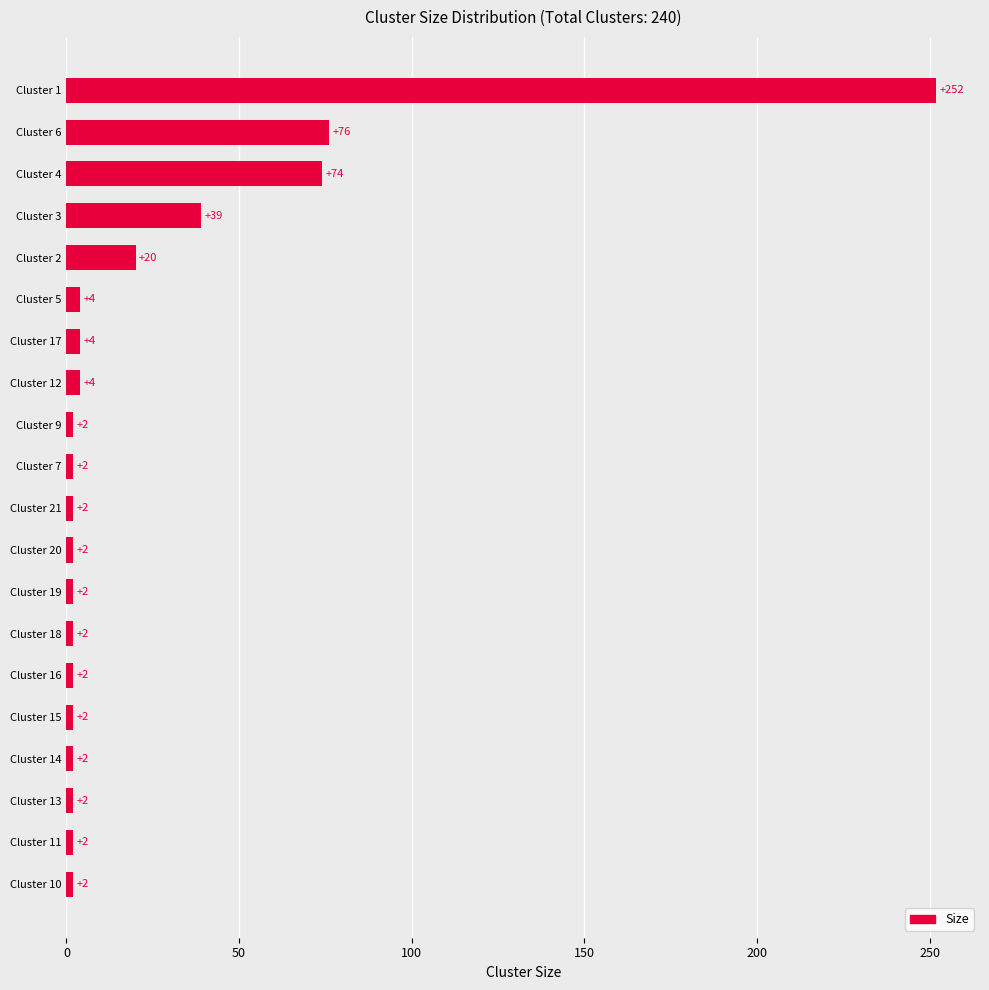

What is the maximum value shown in the chart?

252